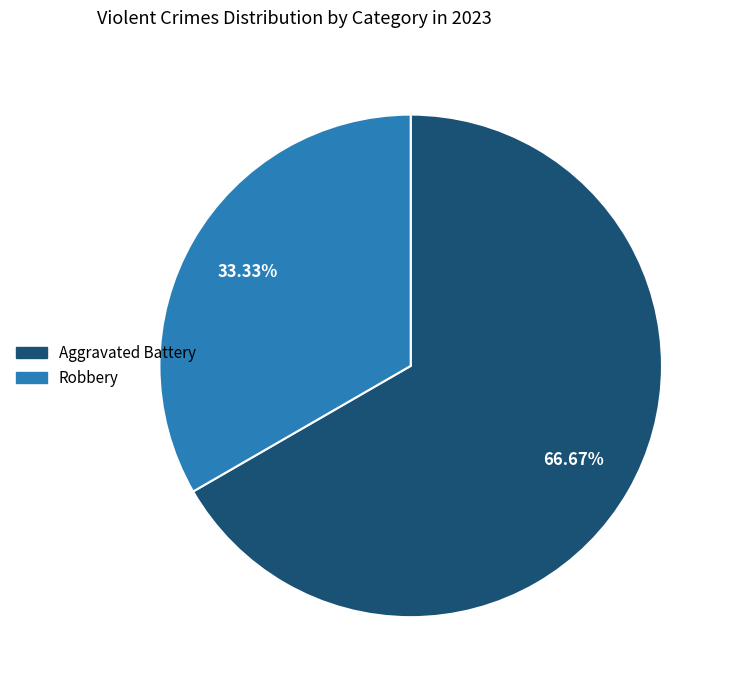

The Robbery slice represents 25% of the pie. True or false?

False